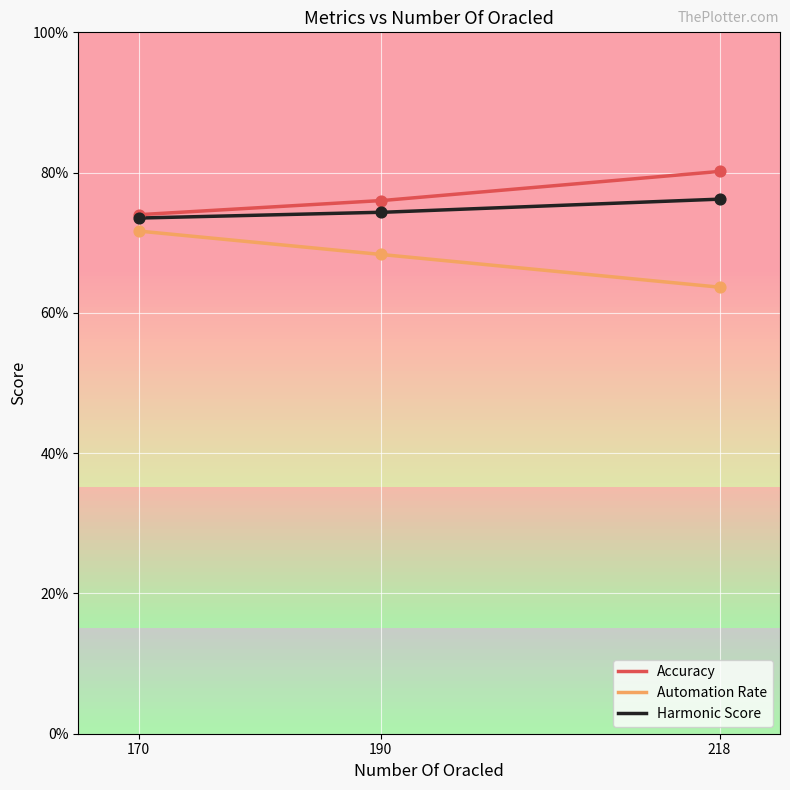

At how many categories does at least one series exceed 0?

3